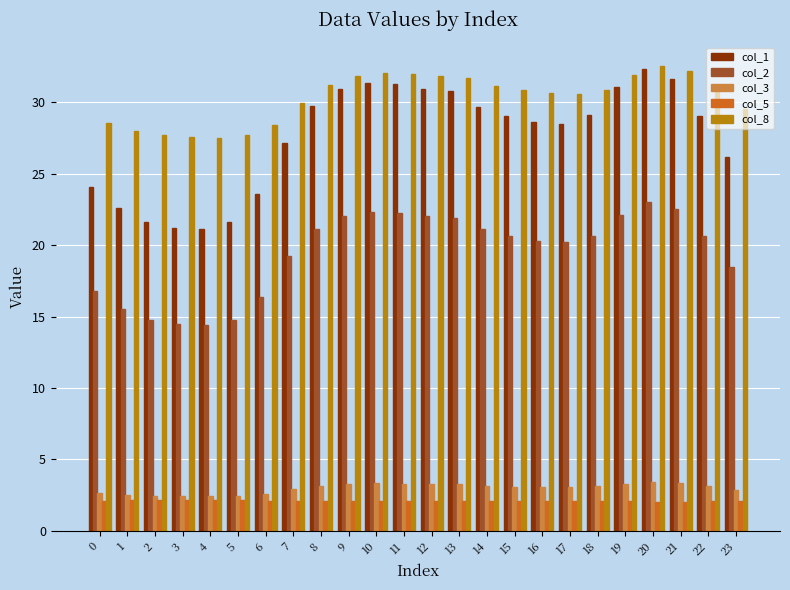

How many distinct data groups are displayed?

5